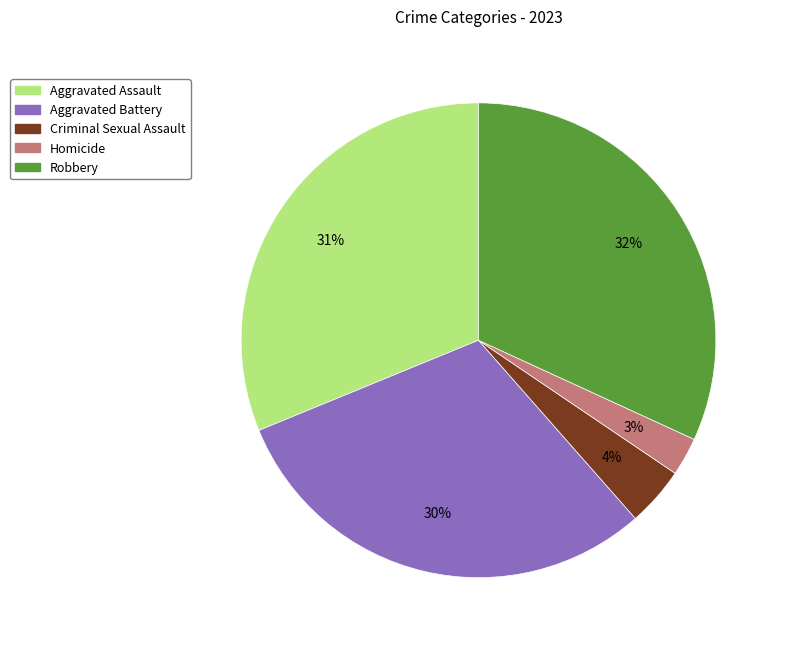

Which category has the biggest portion of the pie?

Robbery